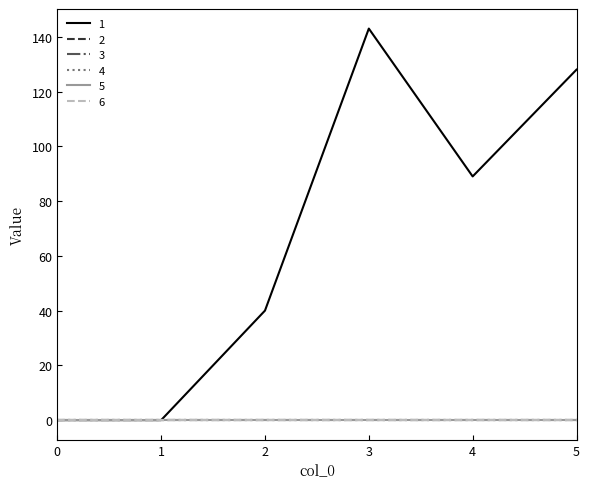

Does the chart have visible grid lines?

No